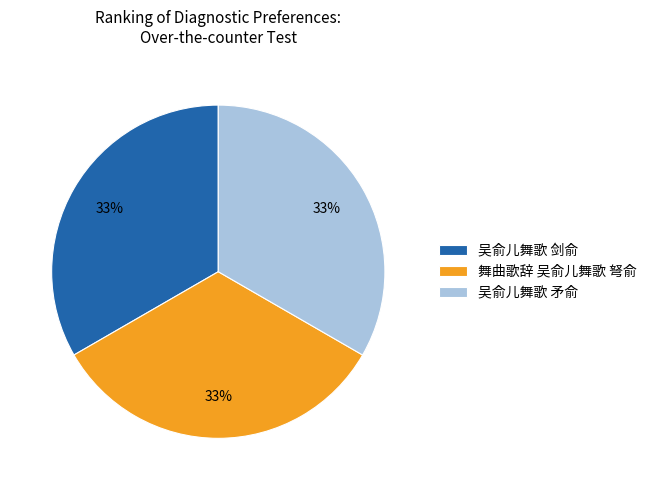

Does any single category account for the majority?

No